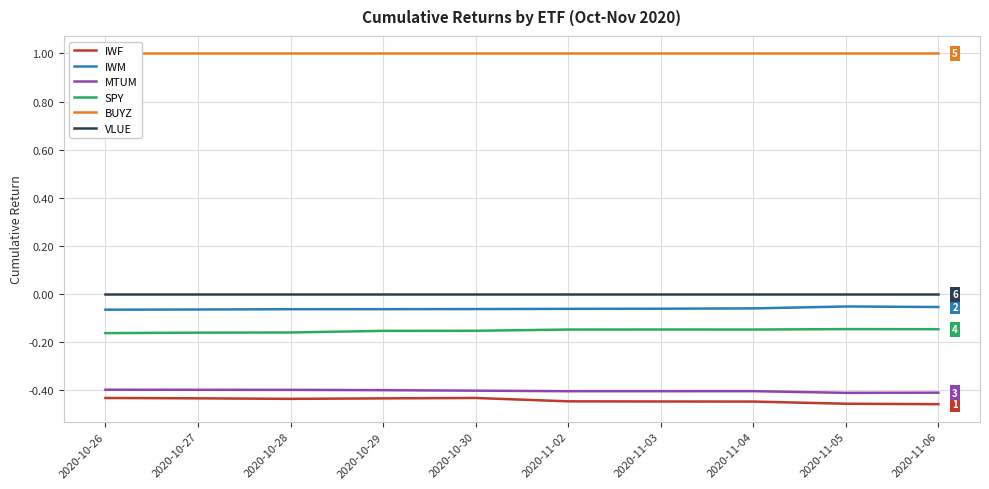

How many lines are shown in the chart?

6